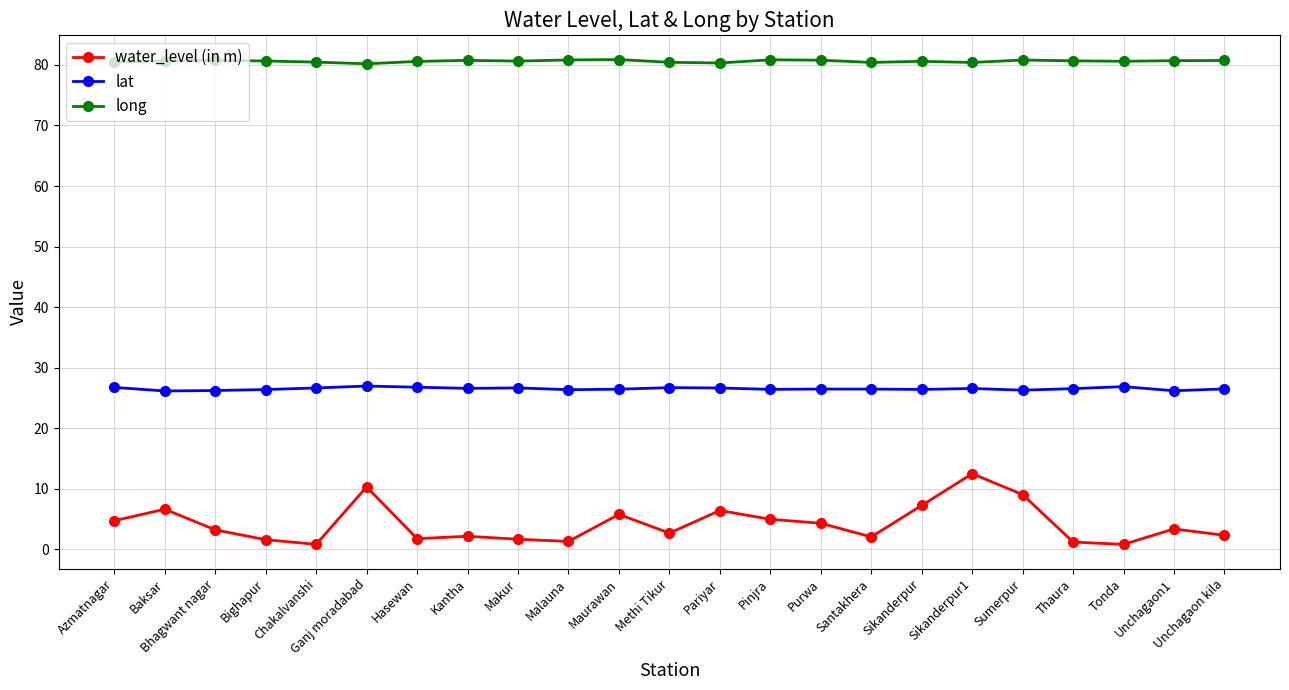

What is the lowest value of the water_level (in m) series?

0.8